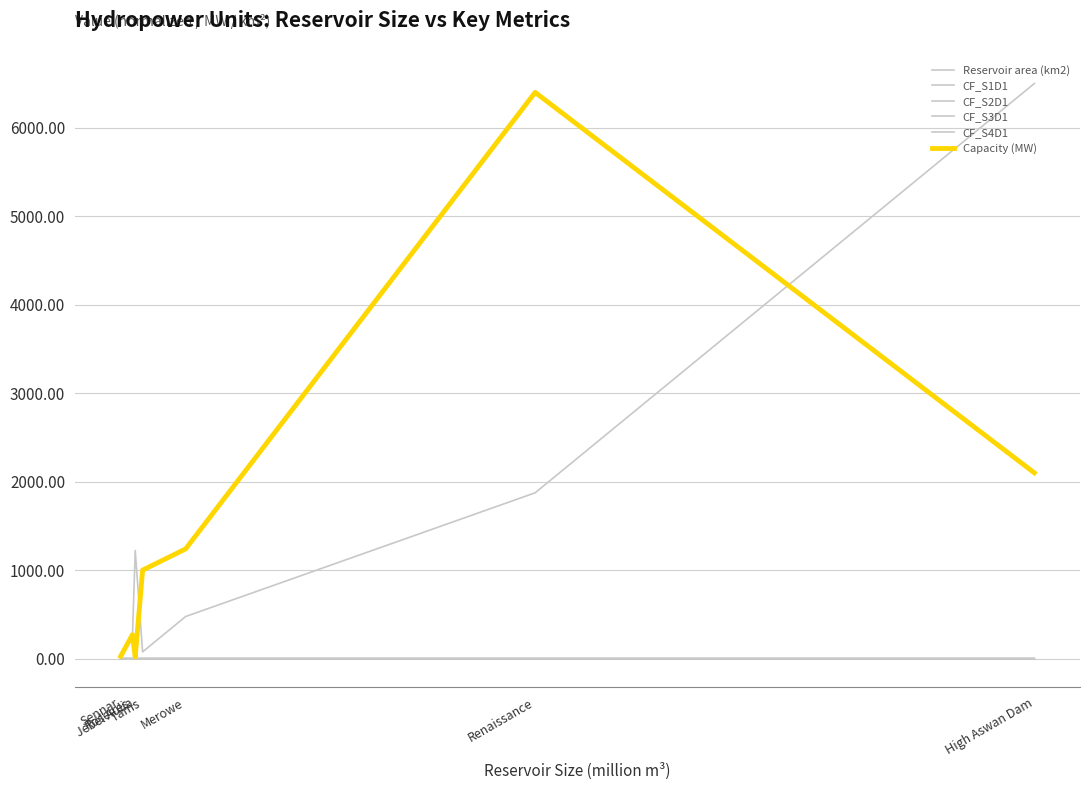

At how many categories does at least one series exceed 3251?

2